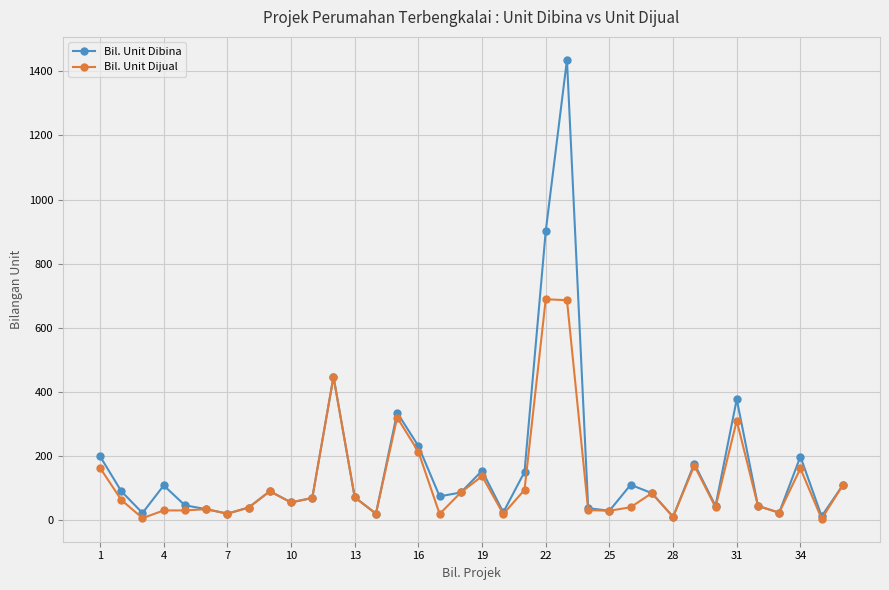

What are all the series names shown in the legend?

Bil. Unit Dibina, Bil. Unit Dijual